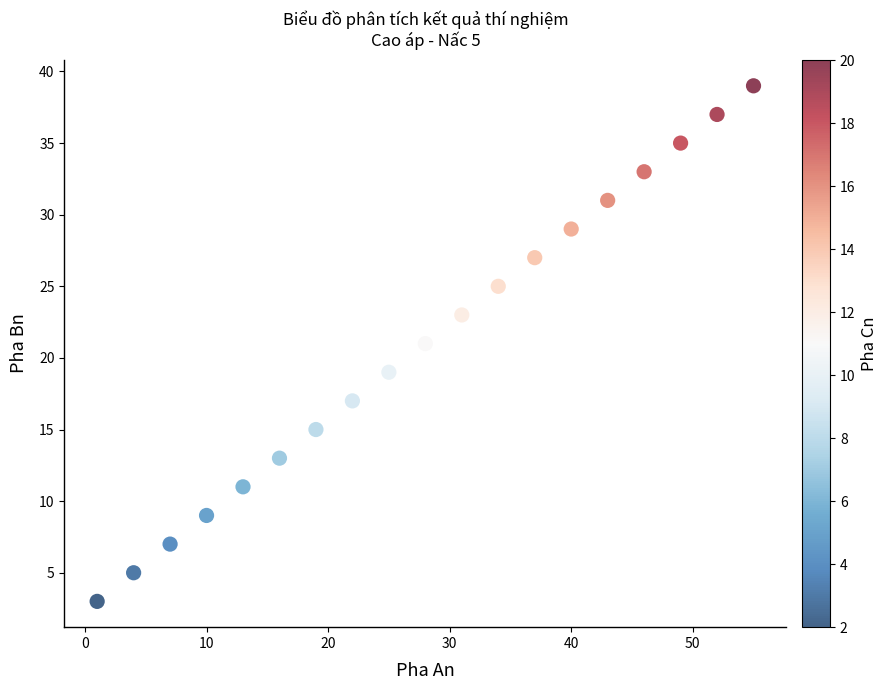

What is the range of X values (max minus min)?

54